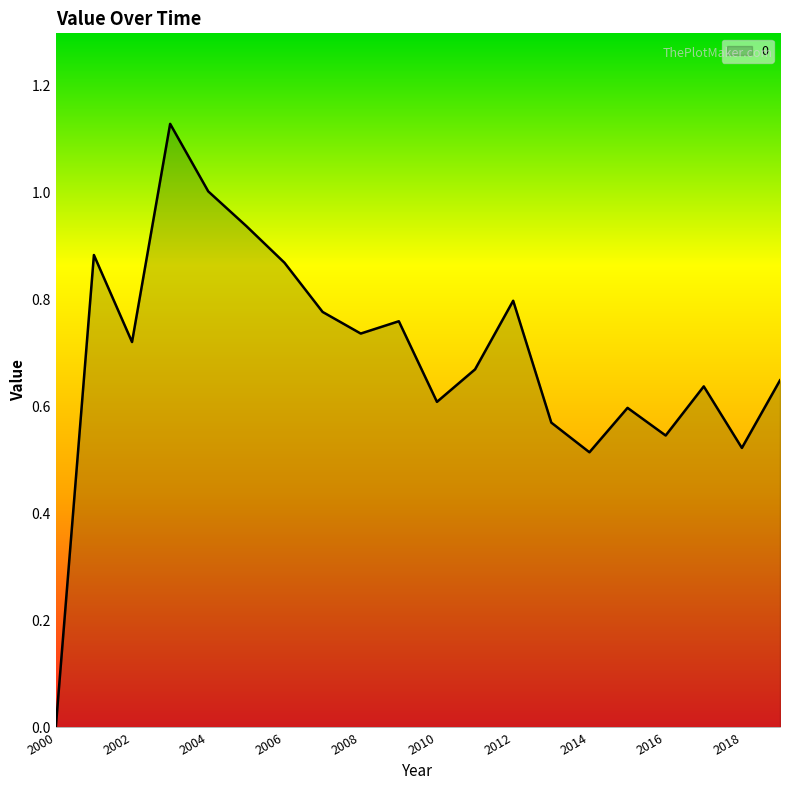

True or false: the data shows 0.6 at 2010.

True